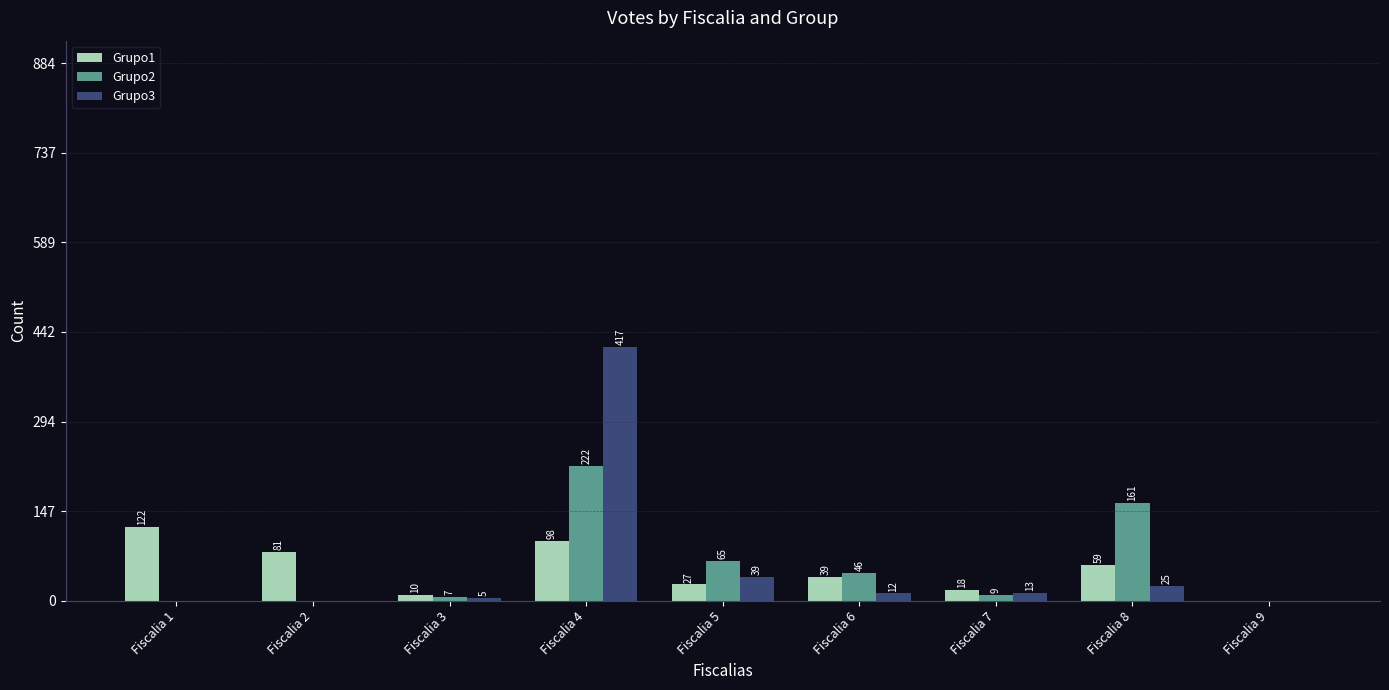

Which series has the largest total across all categories?

Grupo3